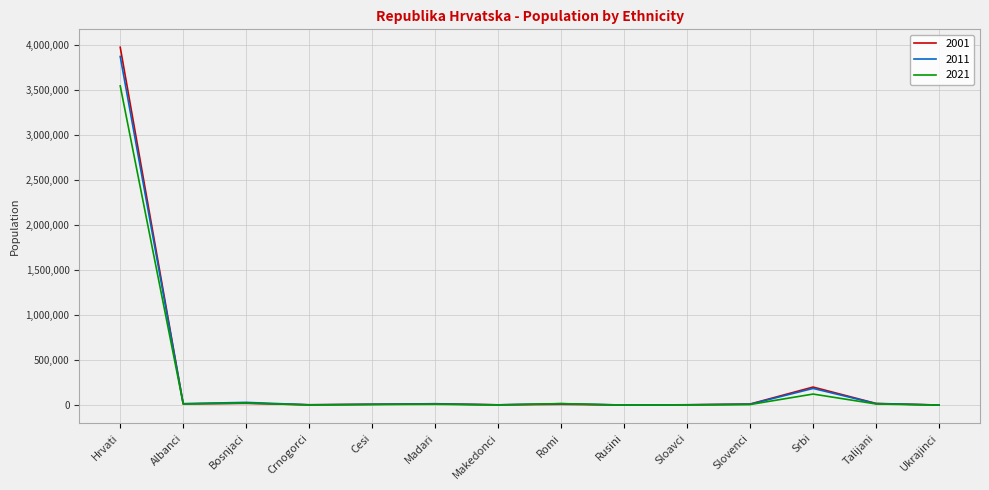

In 2011, how many points are higher than both neighbors (excluding endpoints)?

4